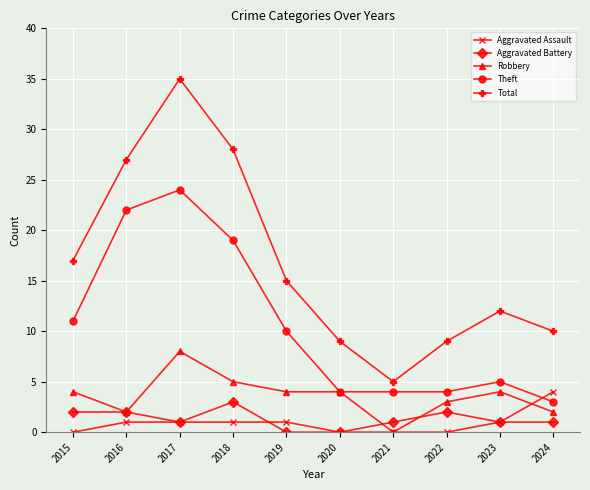

How many data points in Theft are less than 10?

5